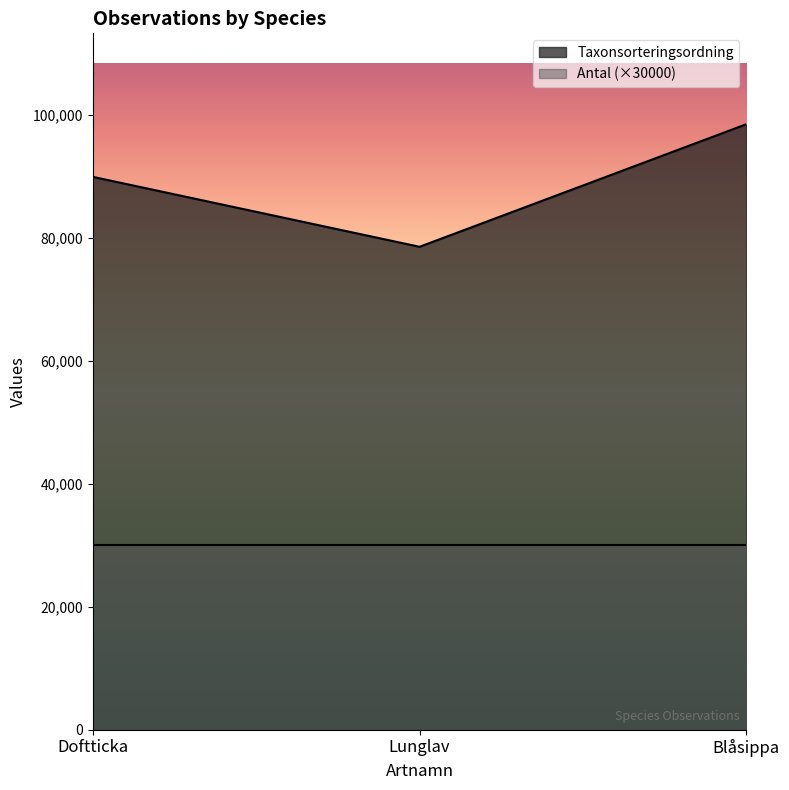

Count the number of data series in this chart.

2